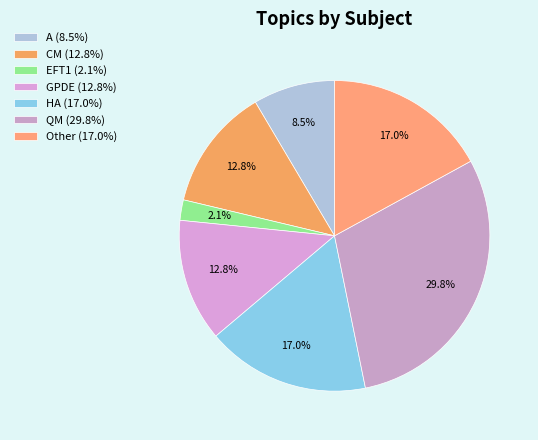

What portion of the pie excludes QM?

70.2%